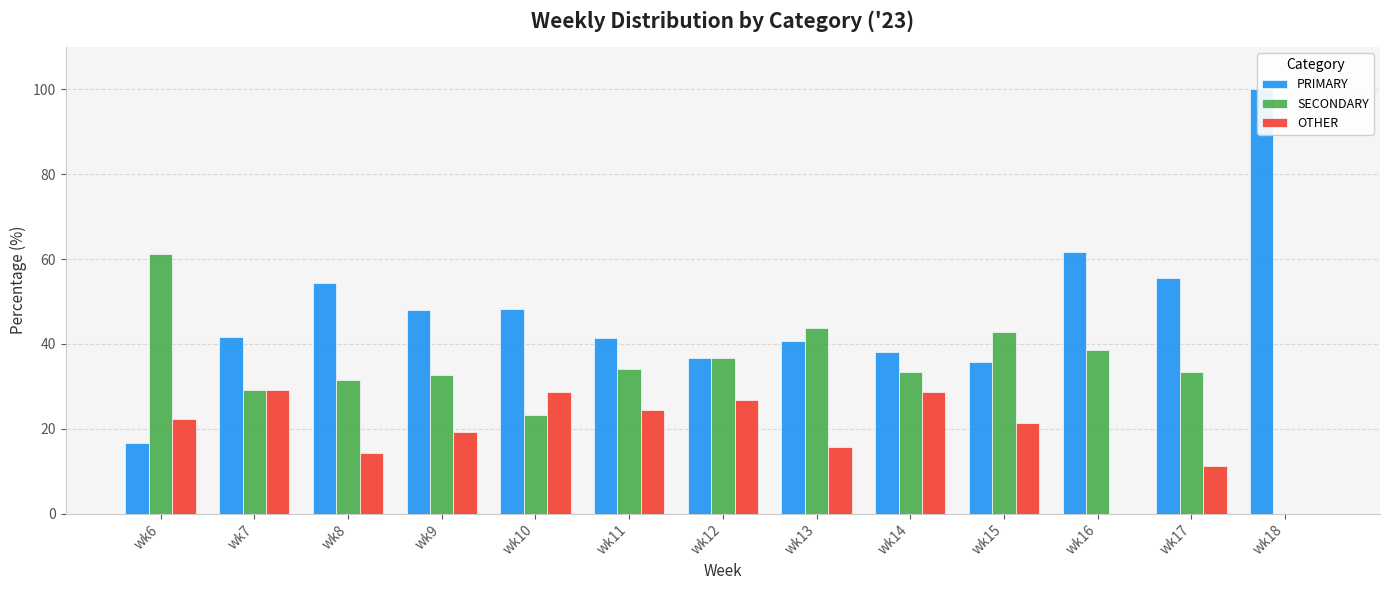

What is the sum of the PRIMARY values at wk6 and wk18?

116.7